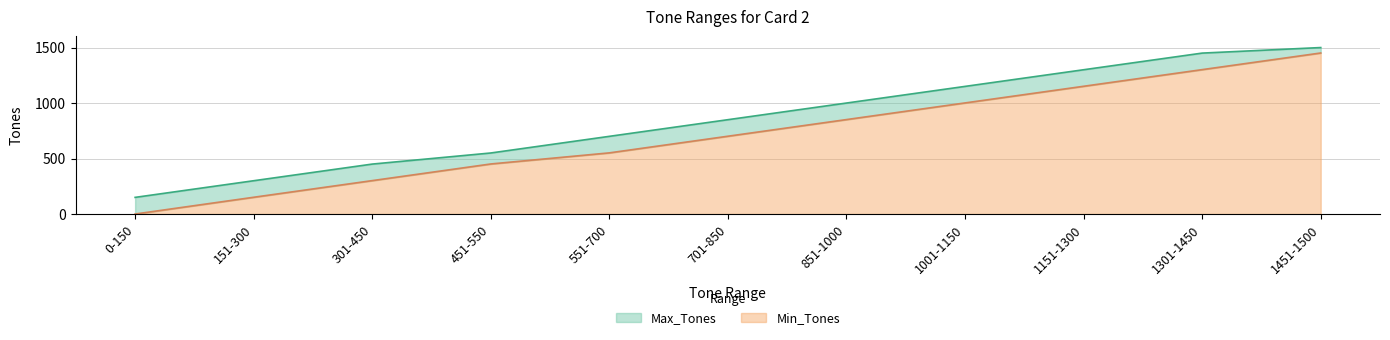

What is the total value across all series at 551-700?

700